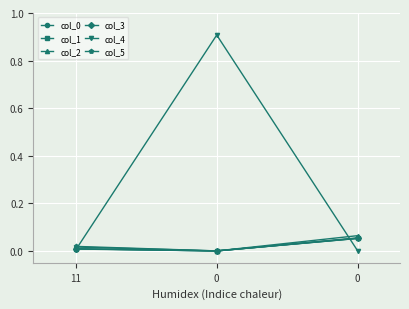

At how many categories does at least one series exceed 0?

3